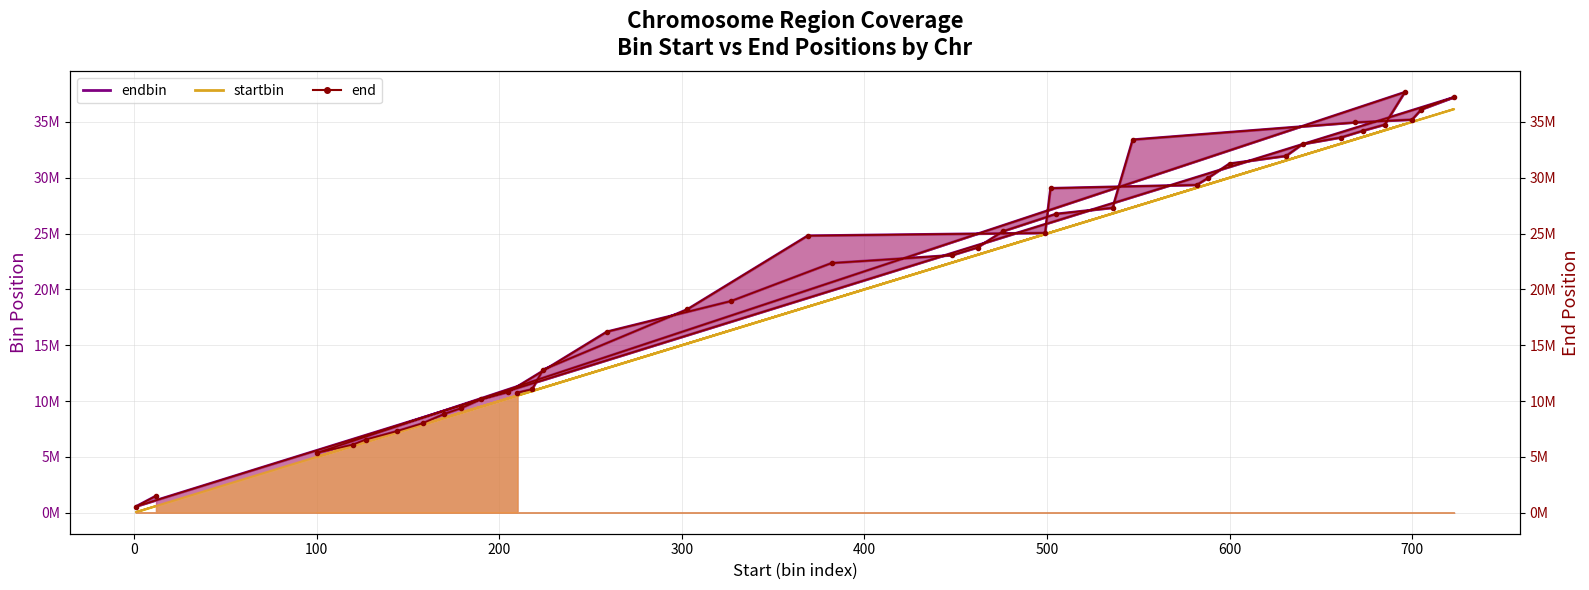

What is the lowest value of the end series?

550000